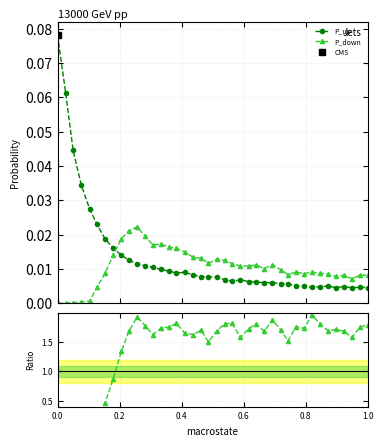

How many intersections are there between P_down/P_up and P_up?

1